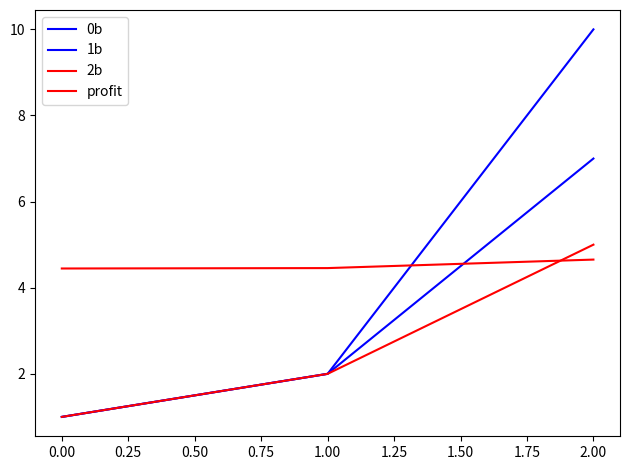

What is the average value of the 1b series?

3.3